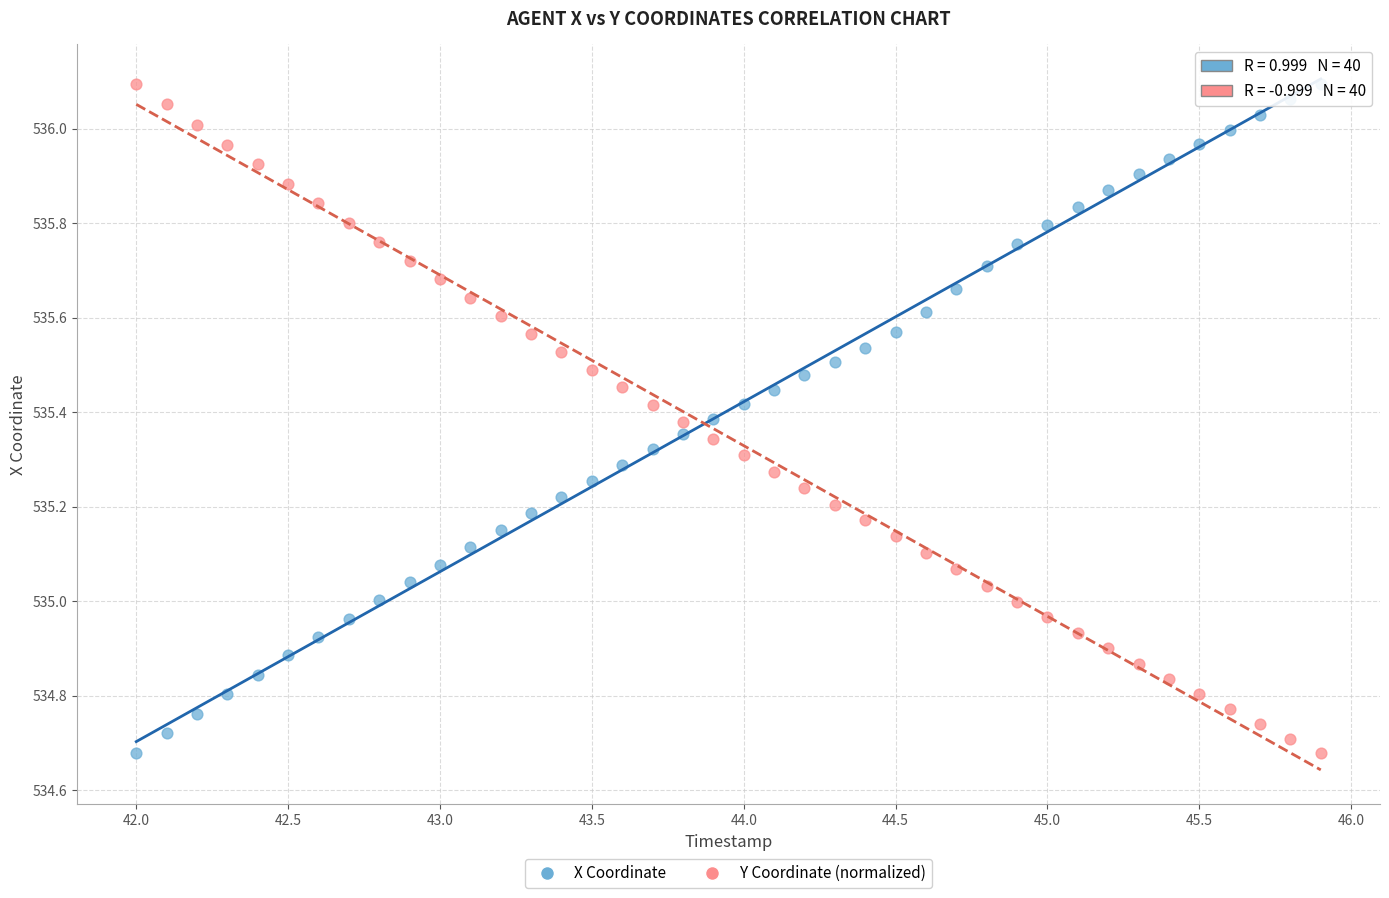

What are all the series names shown in the legend?

X Coordinate, Y Coordinate (normalized)